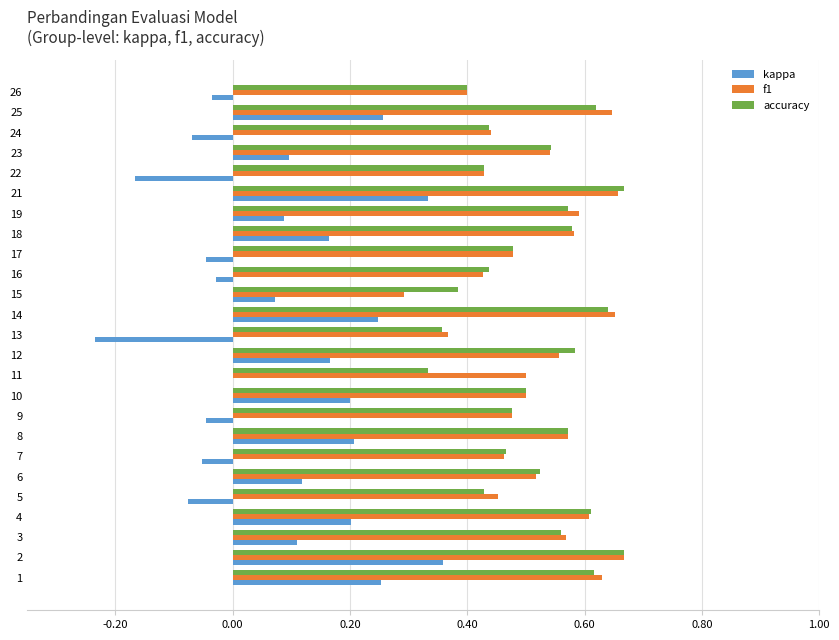

True or false: f1 has a value of 0.4 at 13.

True